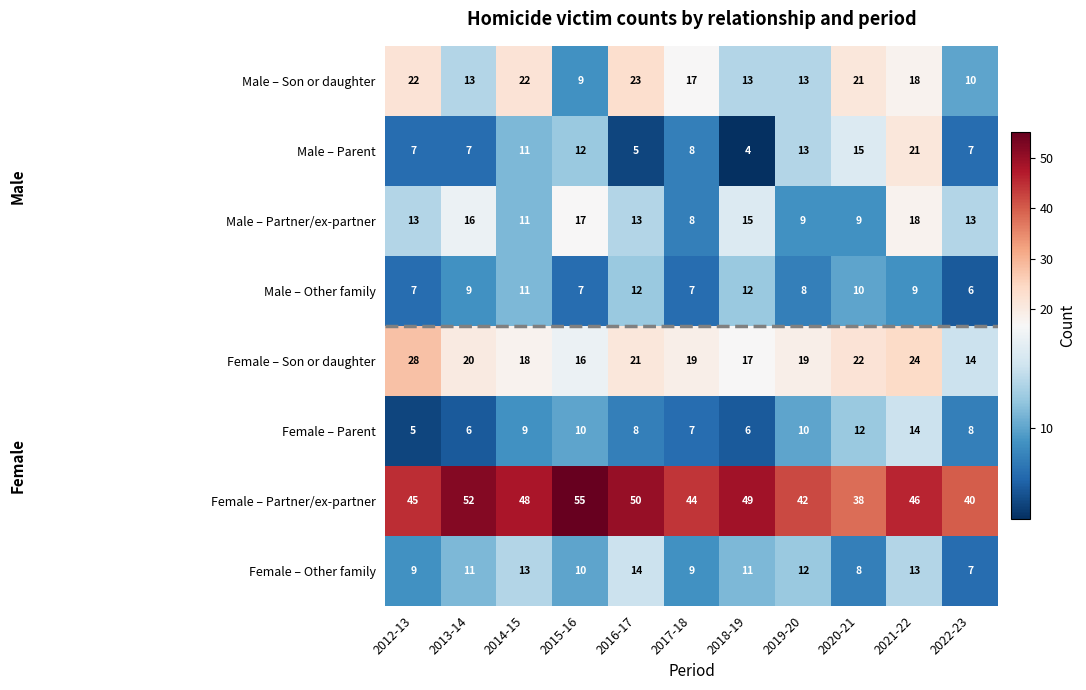

Which series changed the most between 2018-19 and 2019-20?

Male – Parent